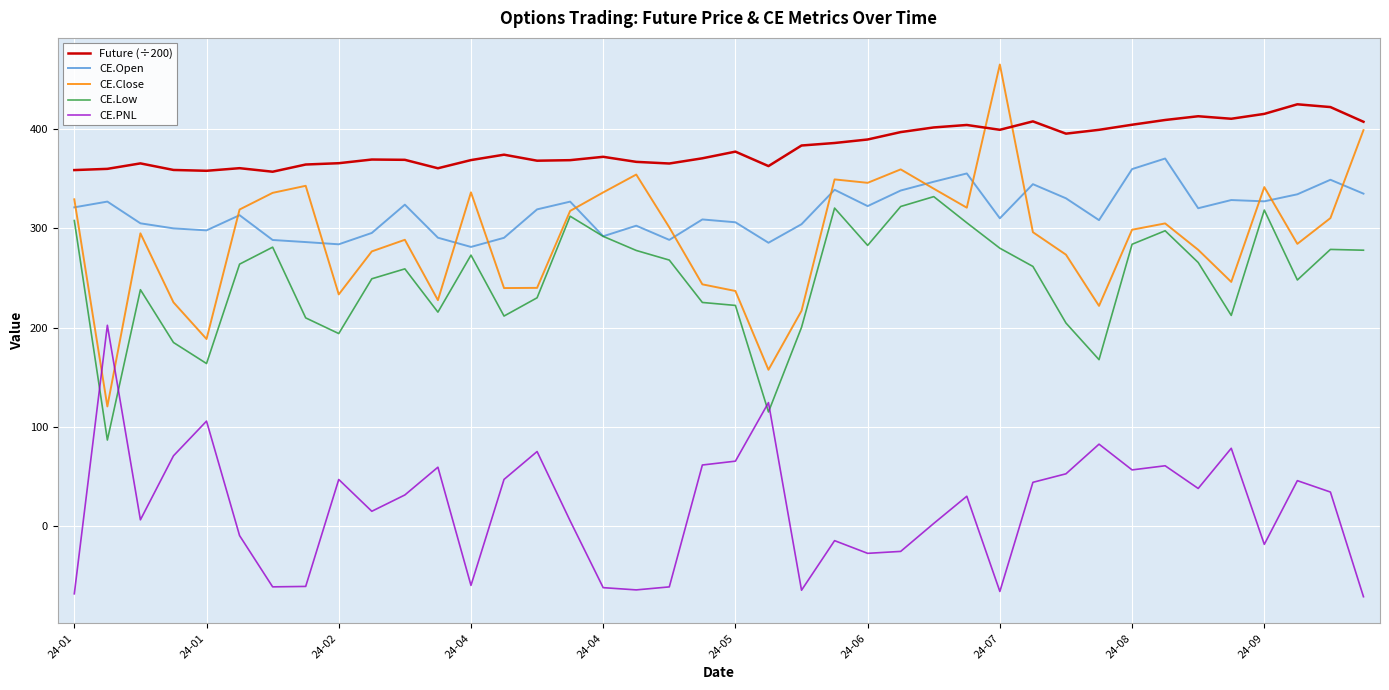

After their last crossing, which series has the higher values: CE.Low or CE.PNL?

CE.Low